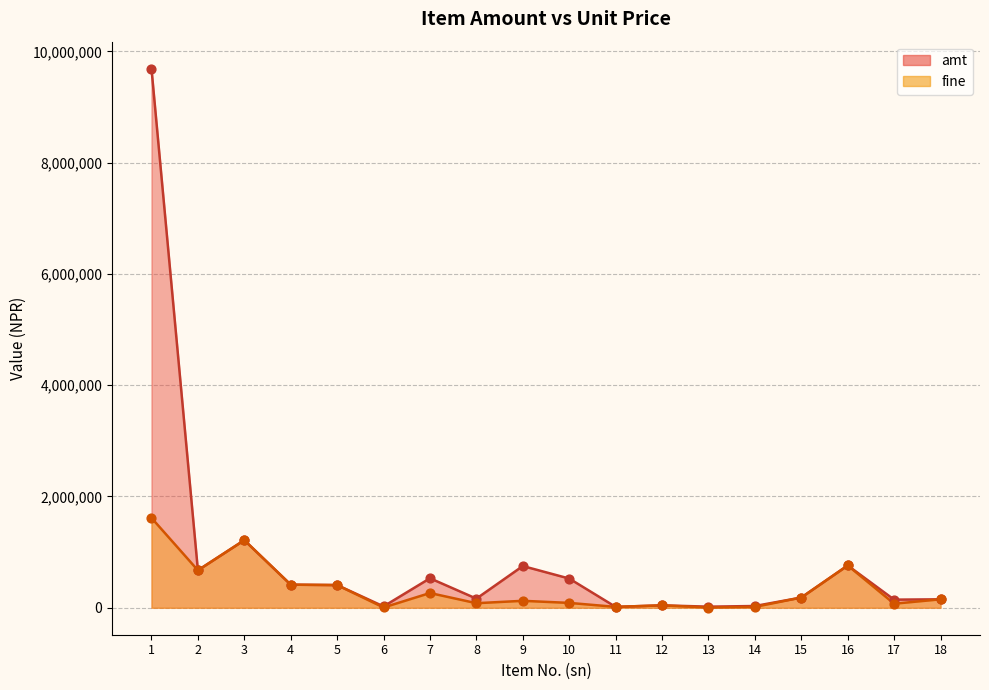

Is the value of fine at 12 greater than the value of amt at 1?

No